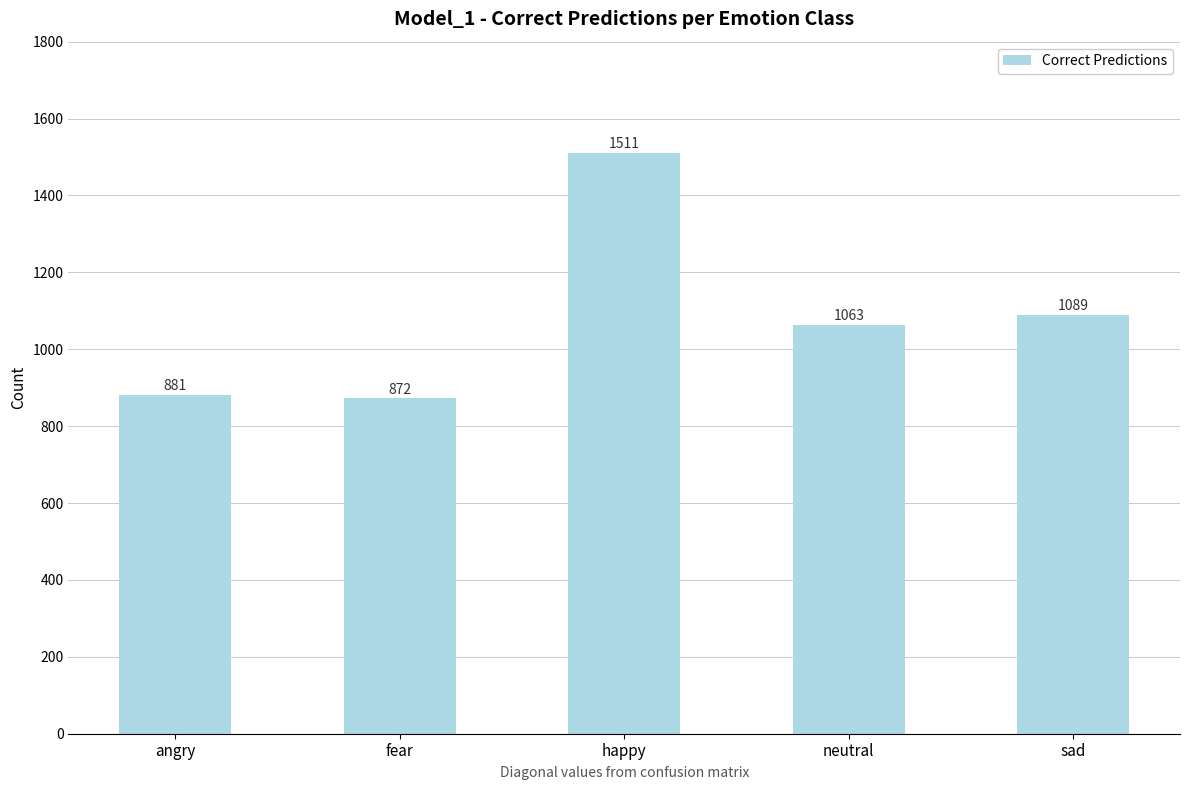

List the labels in order of value, largest first.

happy, sad, neutral, angry, fear